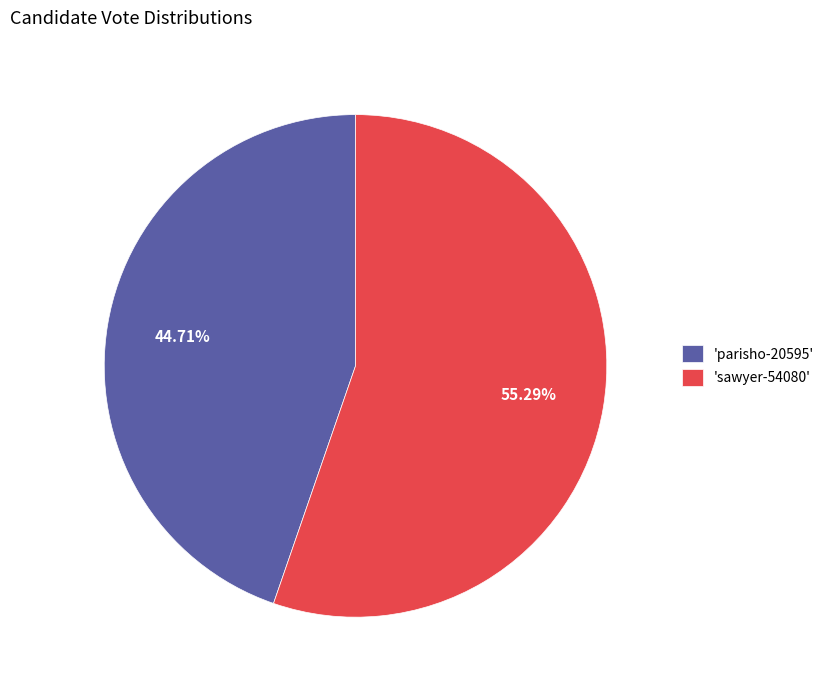

Which category accounts for the majority?

'sawyer-54080'